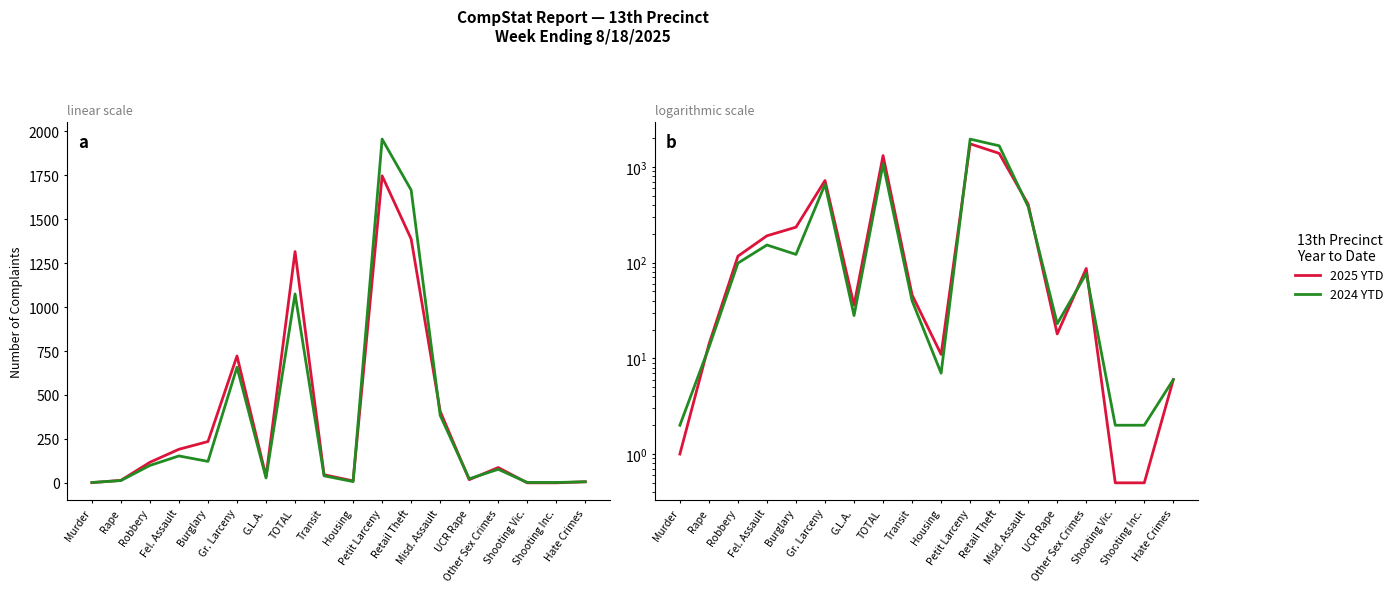

Reading left to right, transcribe all the data shown in this chart.

2025 YTD: Murder=1.0	Rape=14.0	Robbery=117.0	Fel. Assault=191.0	Burglary=235.0	Gr. Larceny=722.0	G.L.A.=36.0	TOTAL=1316.0	Transit=46.0	Housing=11.0	Petit Larceny=1747.0	Retail Theft=1388.0	Misd. Assault=407.0	UCR Rape=18.0	Other Sex Crimes=87.0	Shooting Vic.=0.5	Shooting Inc.=0.5	Hate Crimes=6.0
2024 YTD: Murder=2.0	Rape=13.0	Robbery=99.0	Fel. Assault=153.0	Burglary=122.0	Gr. Larceny=658.0	G.L.A.=28.0	TOTAL=1075.0	Transit=40.0	Housing=7.0	Petit Larceny=1956.0	Retail Theft=1666.0	Misd. Assault=384.0	UCR Rape=23.0	Other Sex Crimes=77.0	Shooting Vic.=2.0	Shooting Inc.=2.0	Hate Crimes=6.0